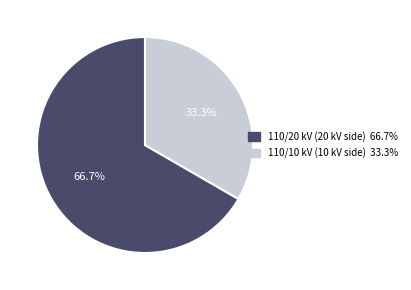

Is there any slice that represents more than half of the pie?

Yes